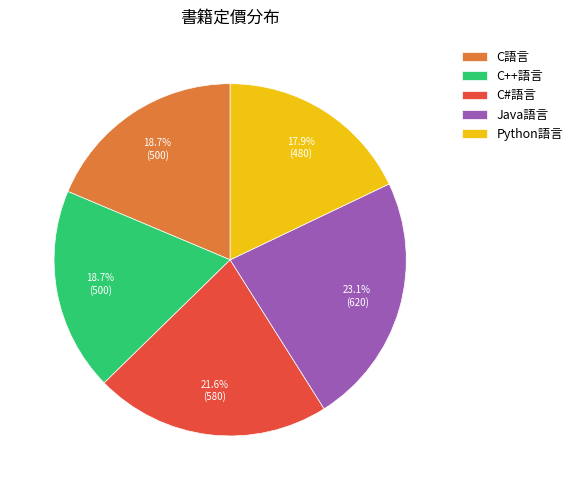

Does C#語言 account for over 50% of the chart?

No